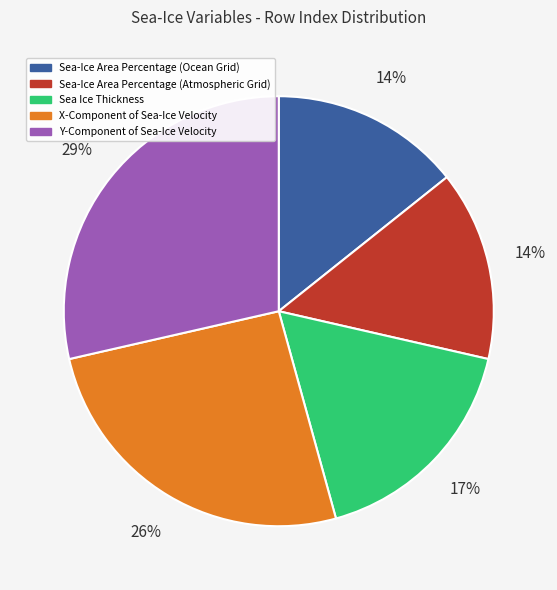

Which slice is the largest?

Y-Component of Sea-Ice Velocity